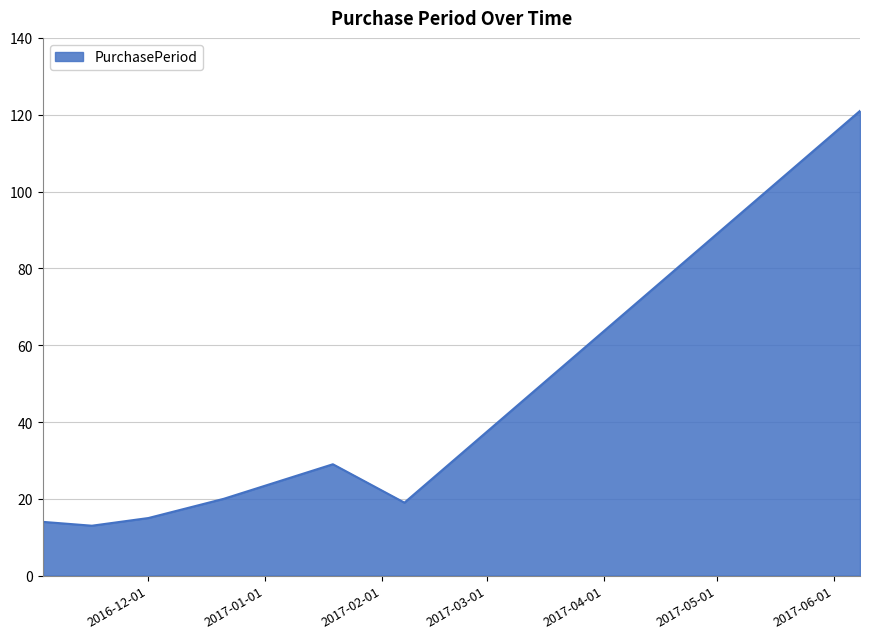

What is the greatest value displayed?

121